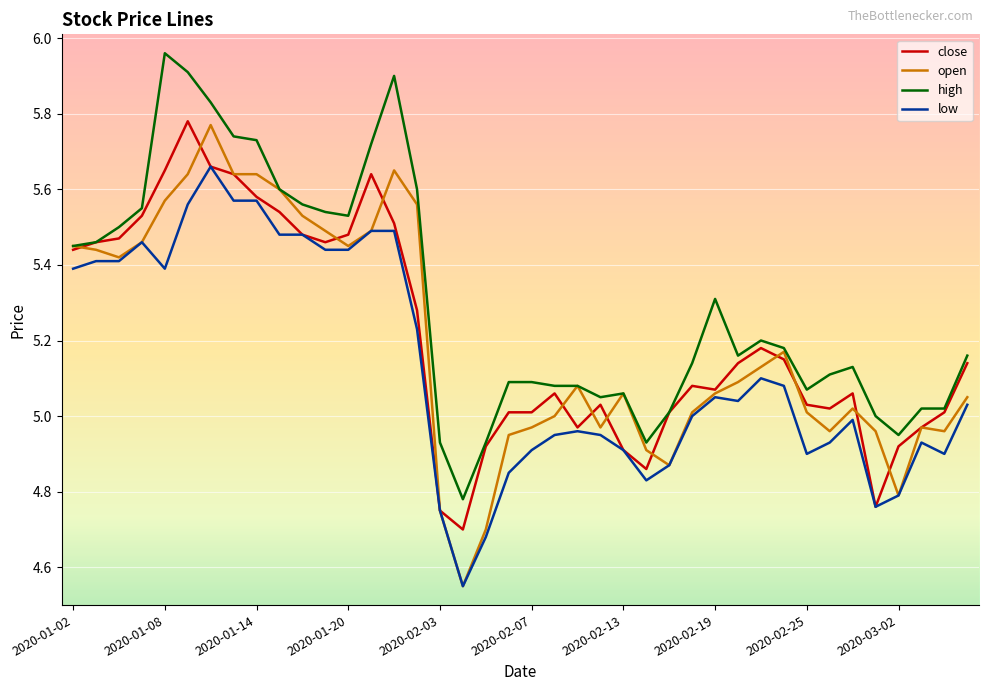

At how many categories does at least one series exceed 4?

40